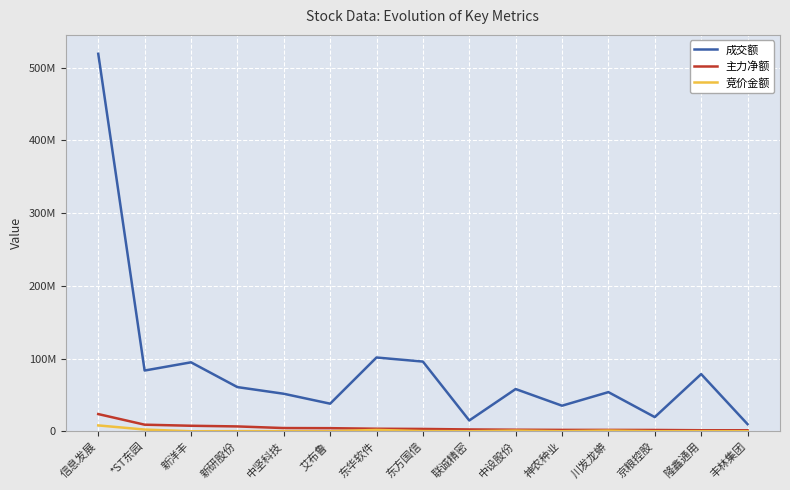

What are all the series names shown in the legend?

成交额, 主力净额, 竞价金额